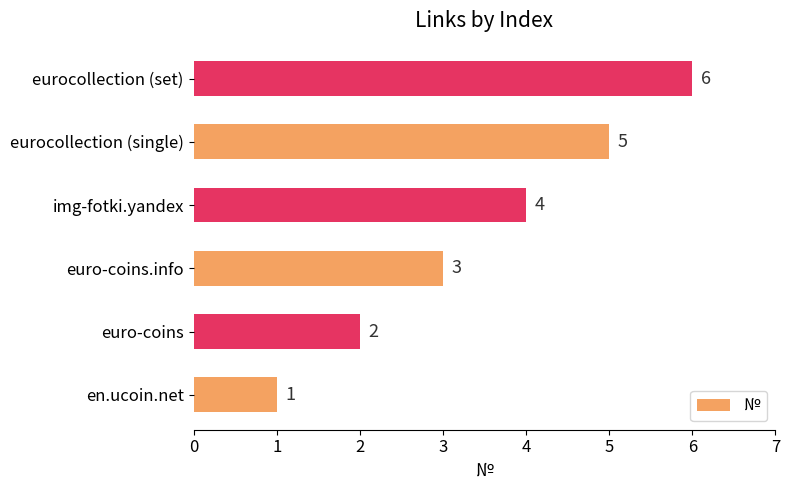

Which category has the highest value across all series?

eurocollection (set)